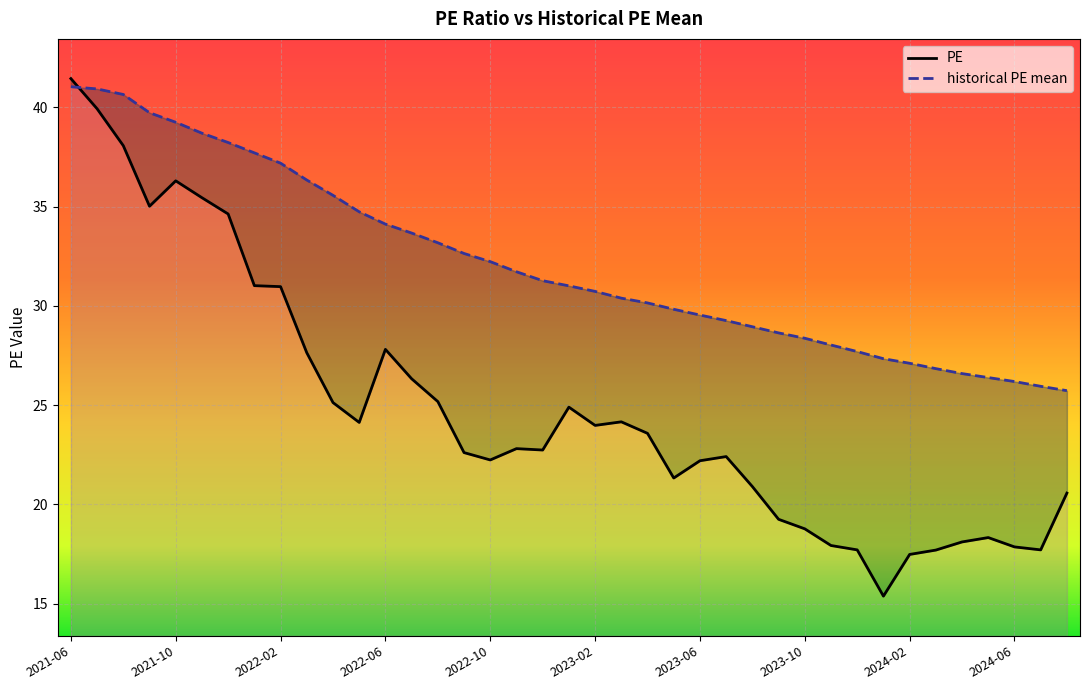

What position from the right is 2022-07?

26